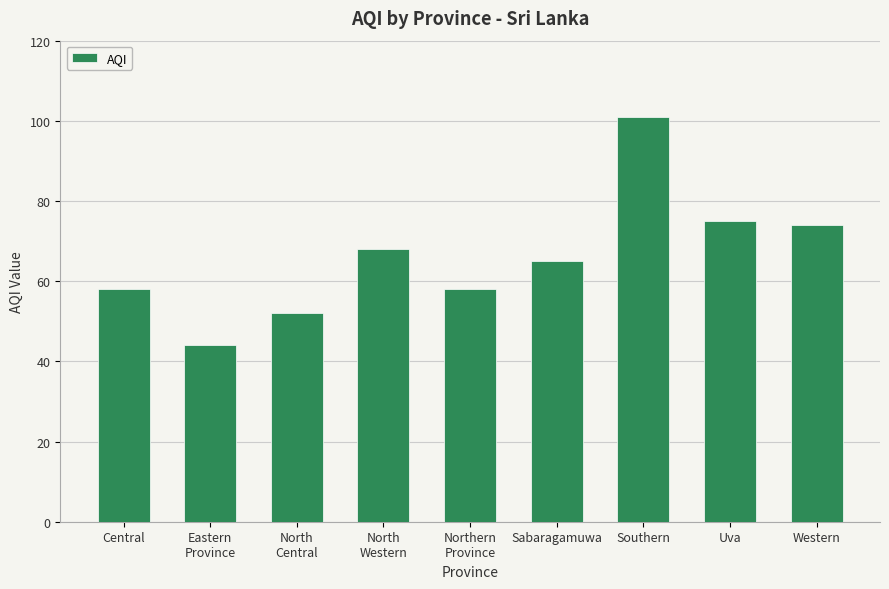

What is the change in value from Southern to Western?

-27